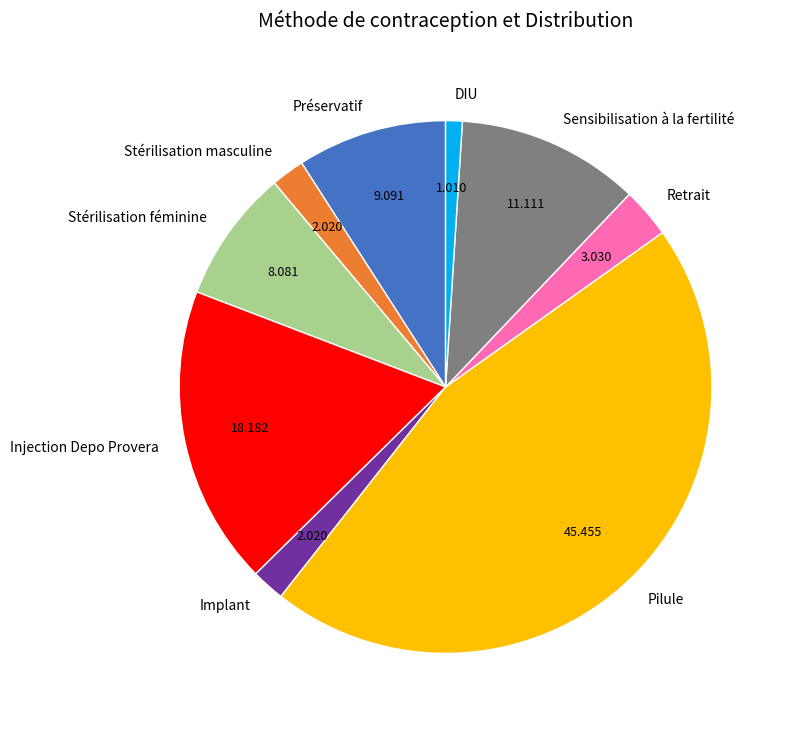

Between Pilule and Stérilisation masculine, which is larger?

Pilule